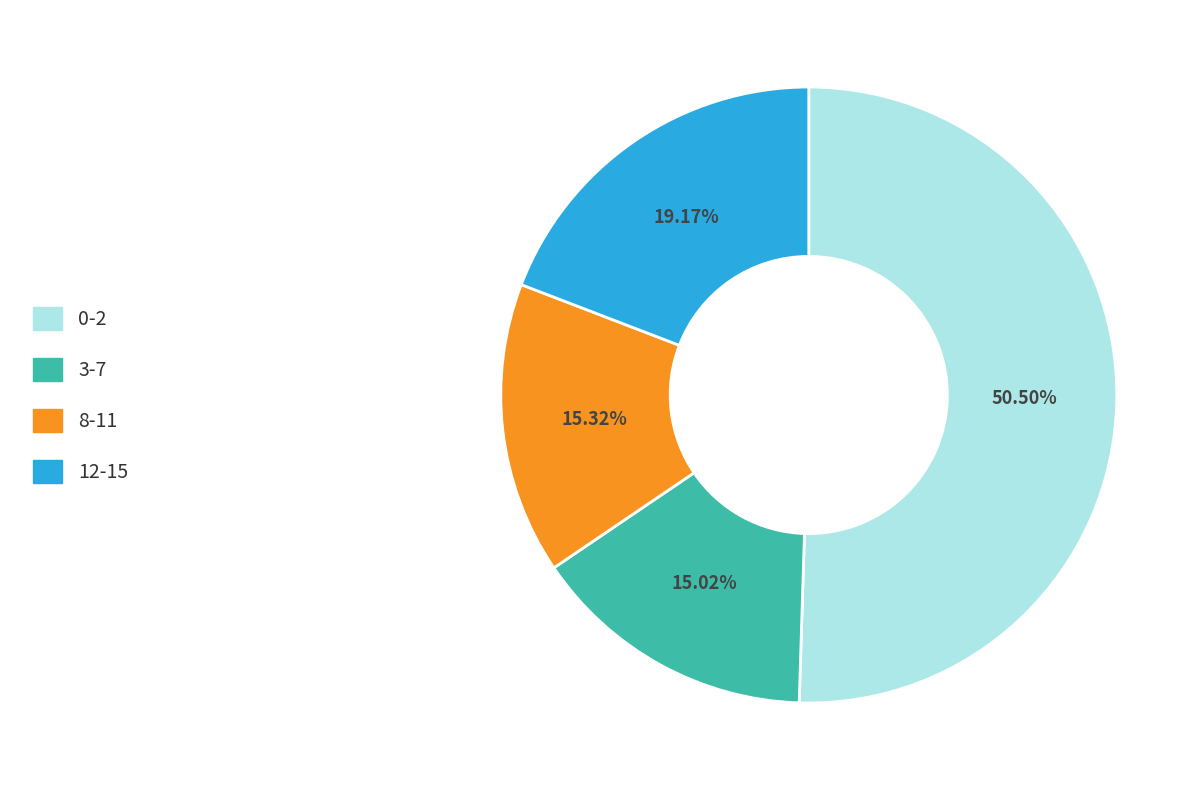

True or false: 3-7 accounts for 24% of the total.

False